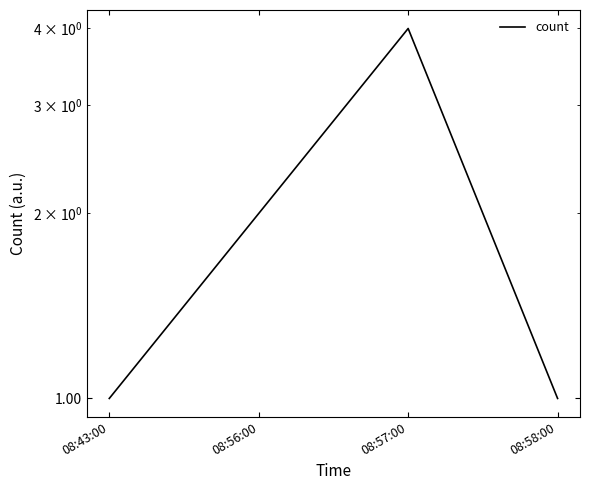

Does the chart display data point markers on the line(s)?

No